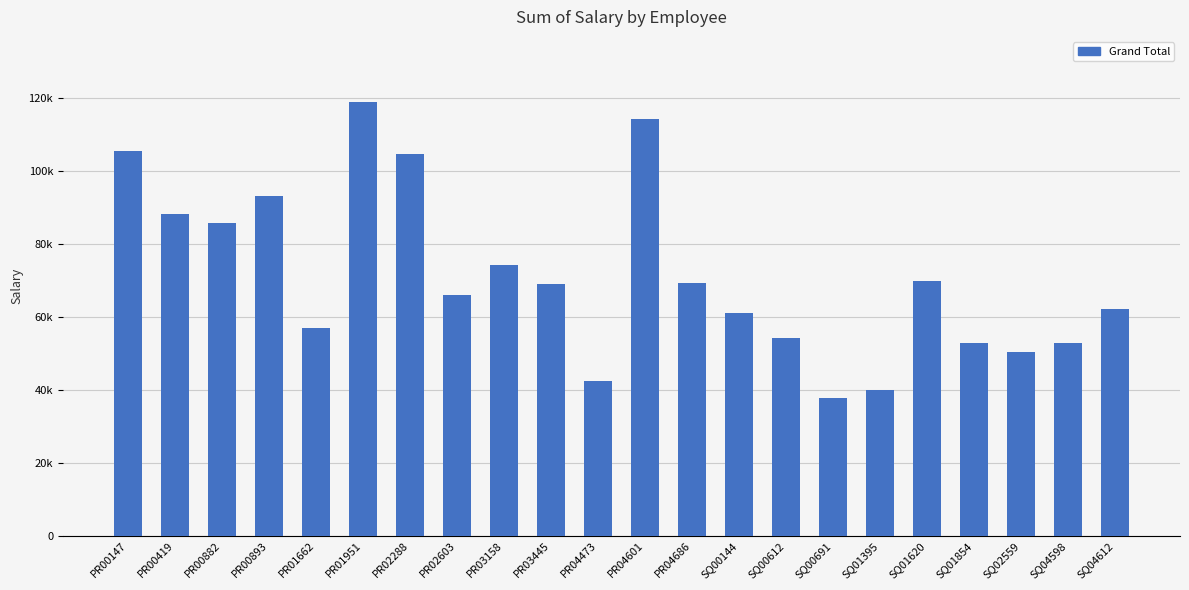

Are the bars horizontal?

No